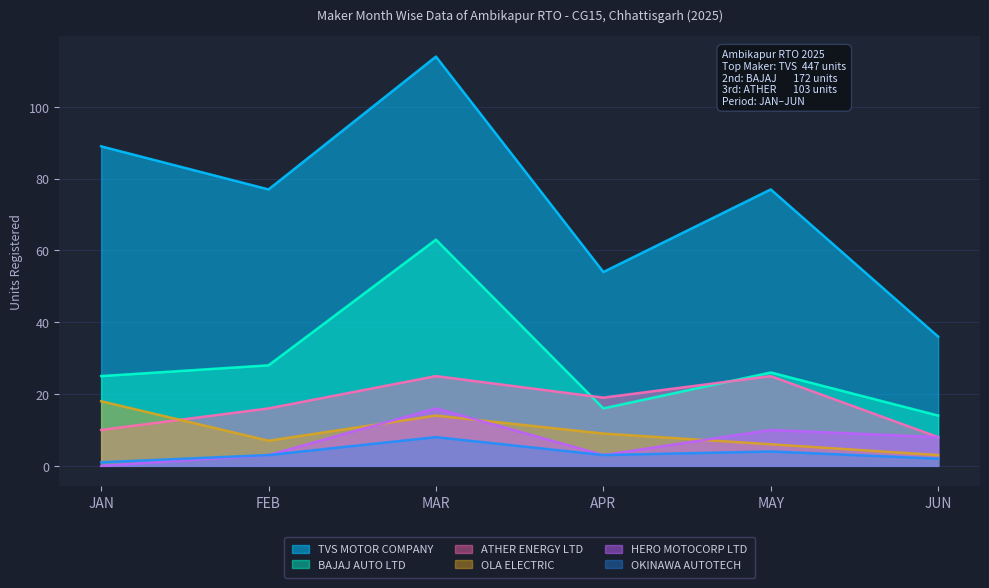

At which category does OLA ELECTRIC reach its first local peak?

MAR